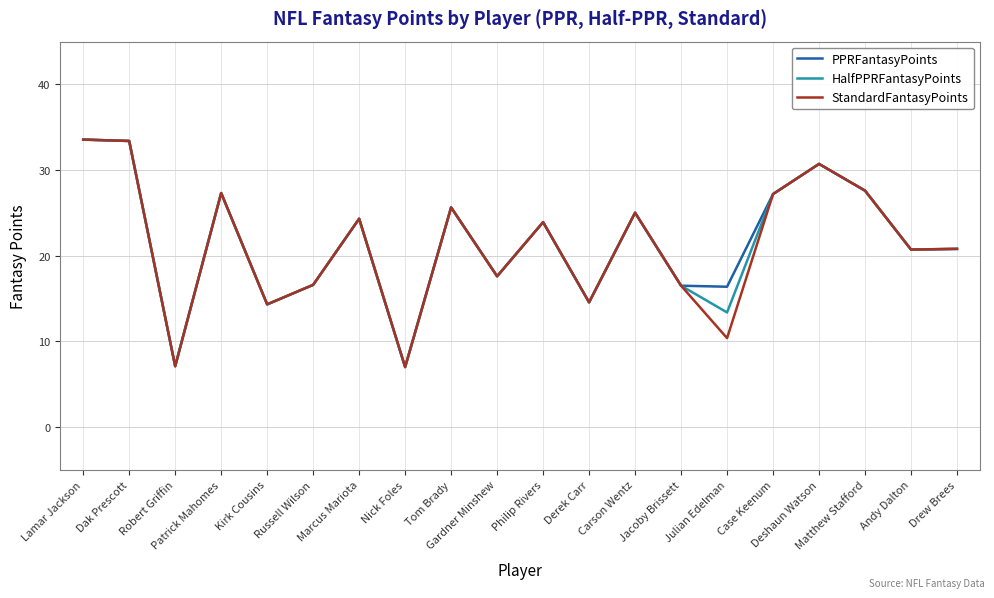

What is the lowest value of the PPRFantasyPoints series?

7.0